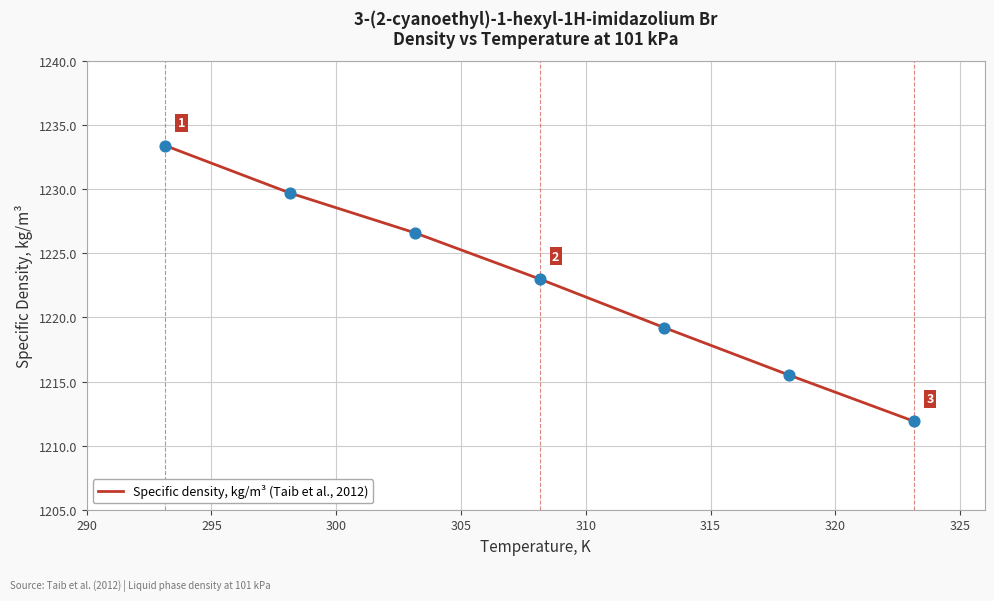

What is the difference between the maximum and minimum values?

21.5